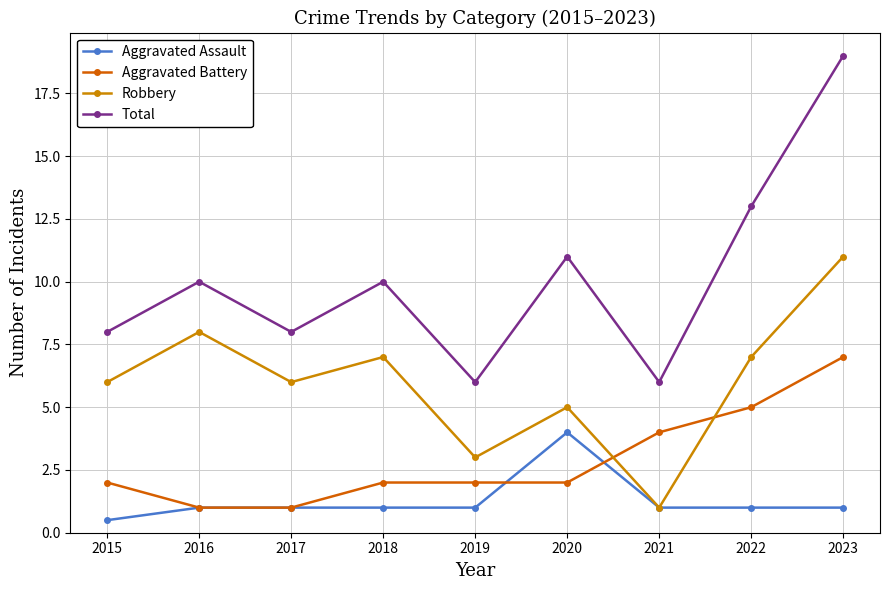

How many lines are shown in the chart?

4